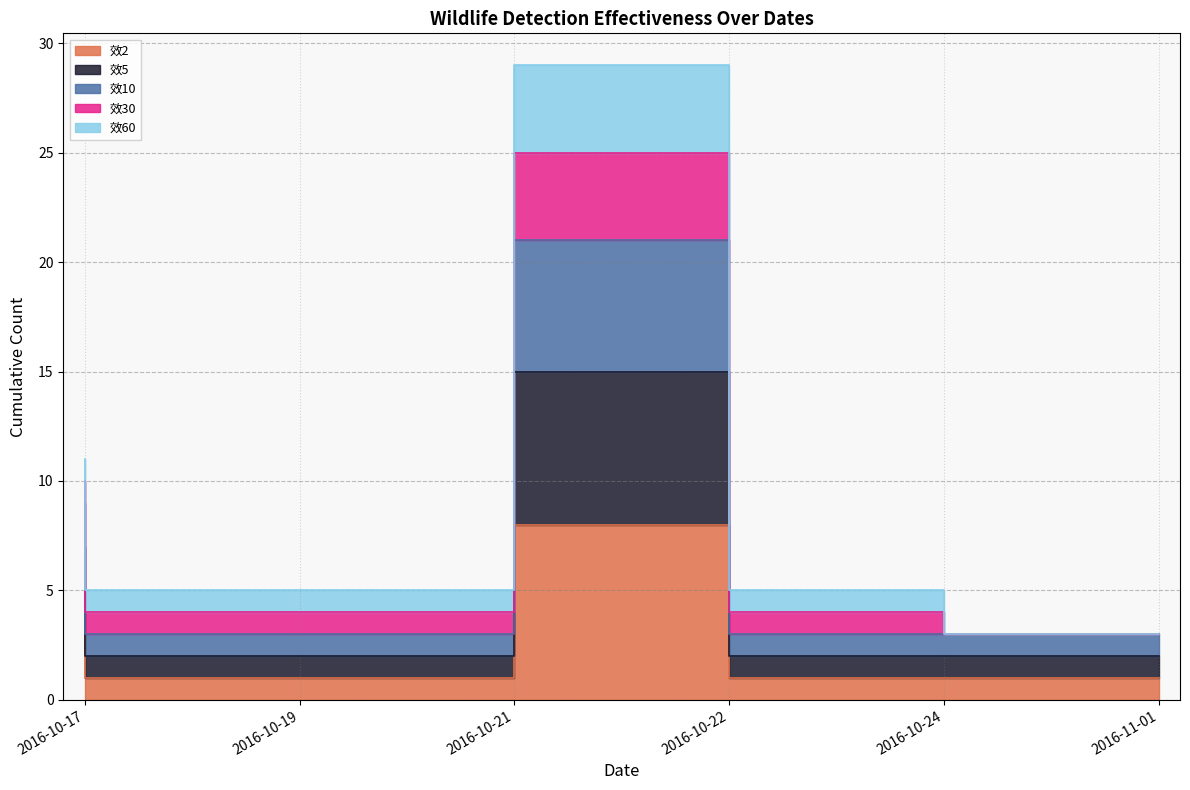

What is the difference between the highest and lowest values at 2016-10-19?

4